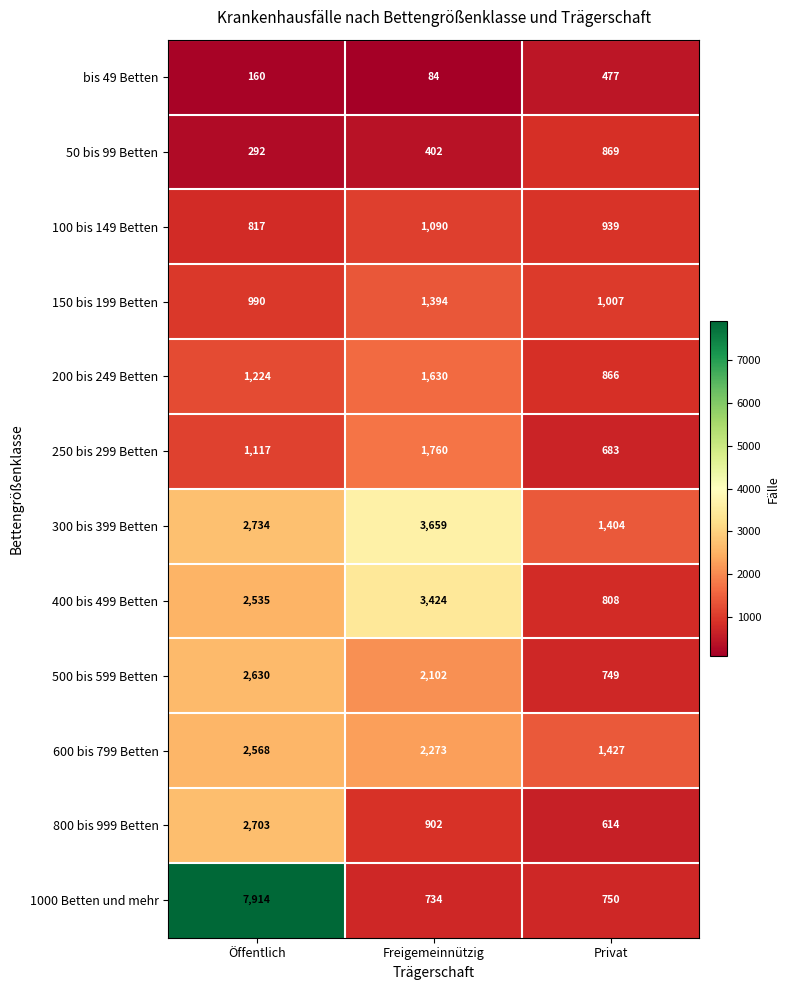

What is the maximum value shown in the chart?

7914